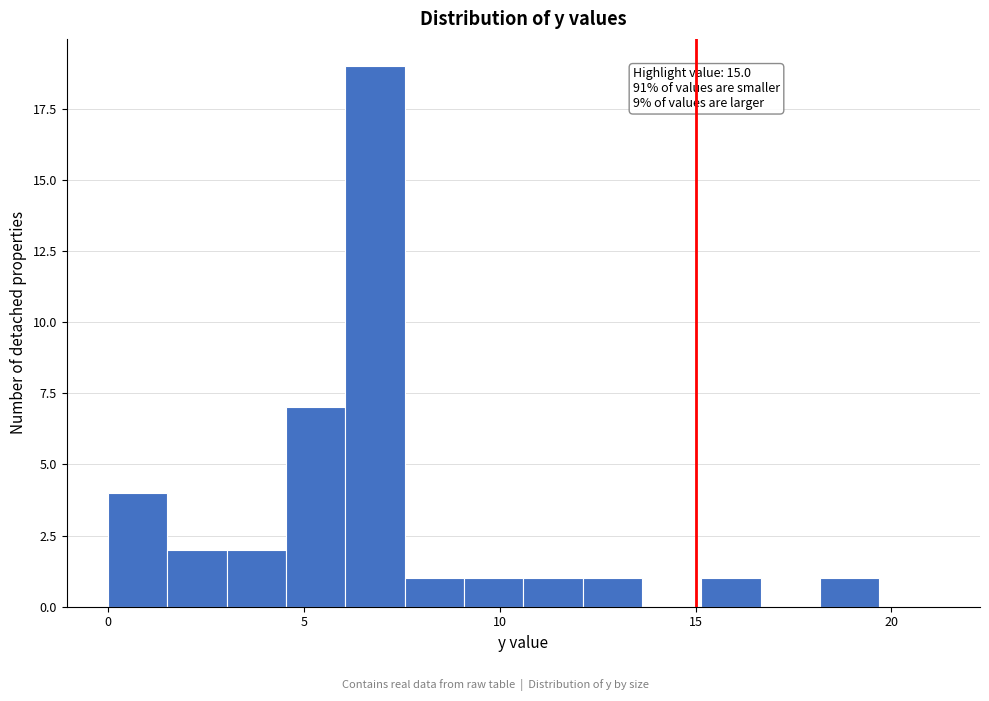

Around what value on the x-axis is the tallest bar? Give the approximate position of its centre, as read against the axis.

7.0